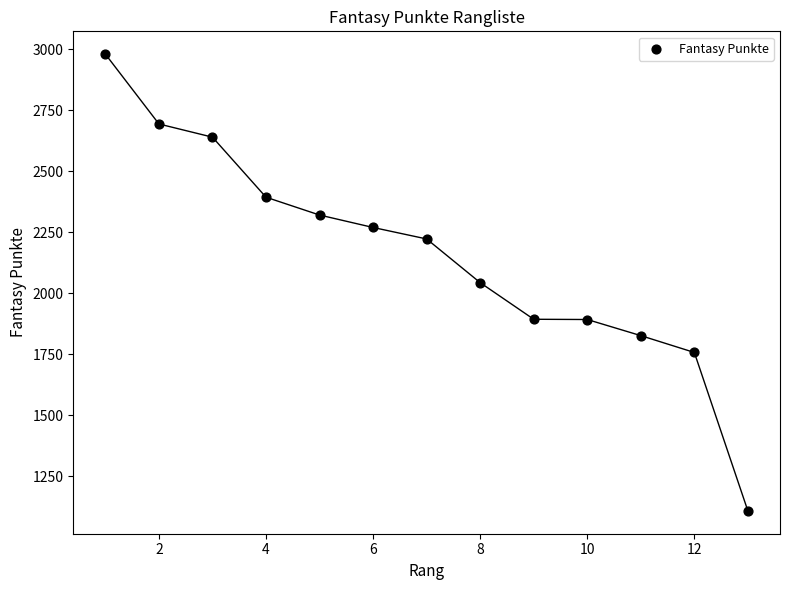

What is the range of Y values (max minus min)?

1871